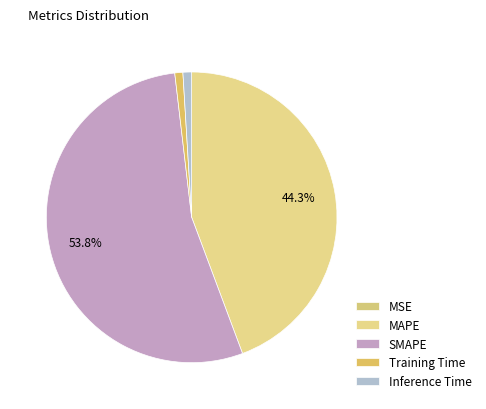

To the nearest percent, what is the average slice percentage?

20%